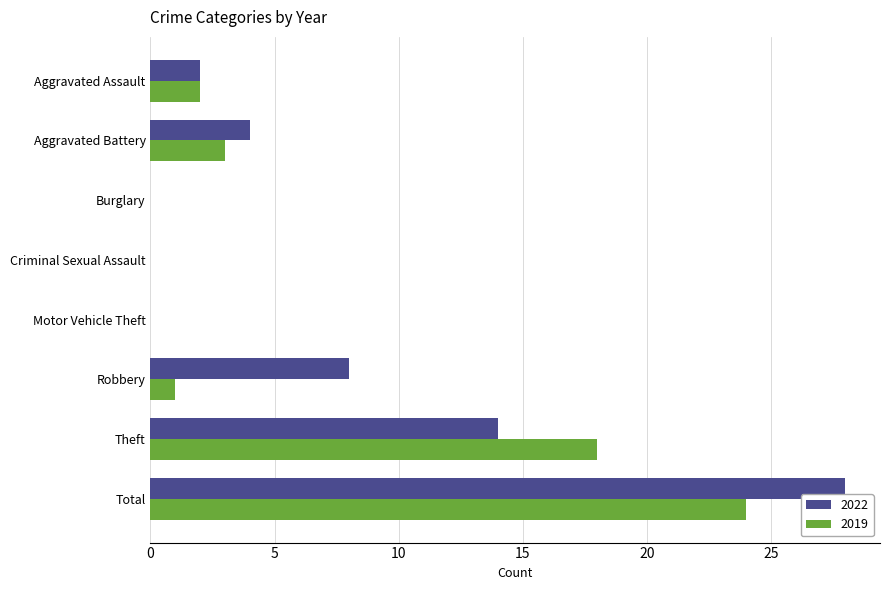

Which series has the largest total across all categories?

2022